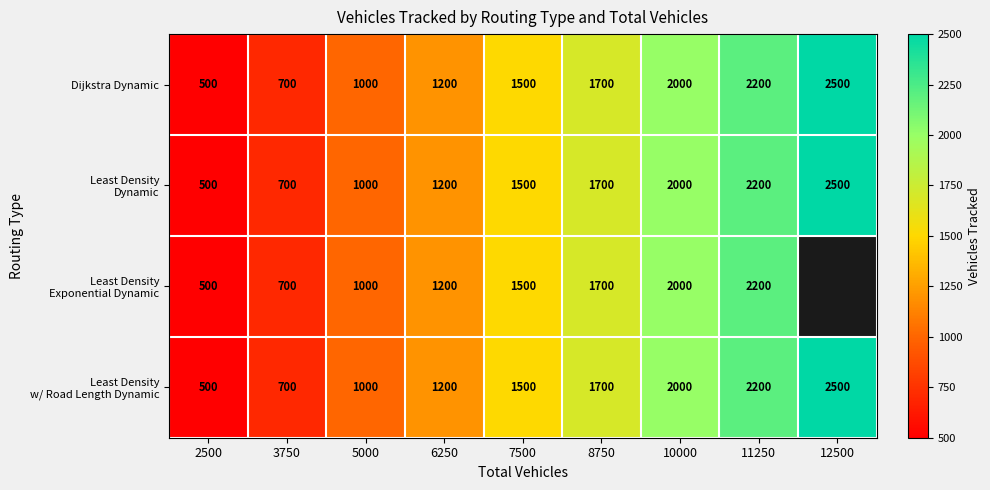

At how many categories does at least one series exceed 1131?

6